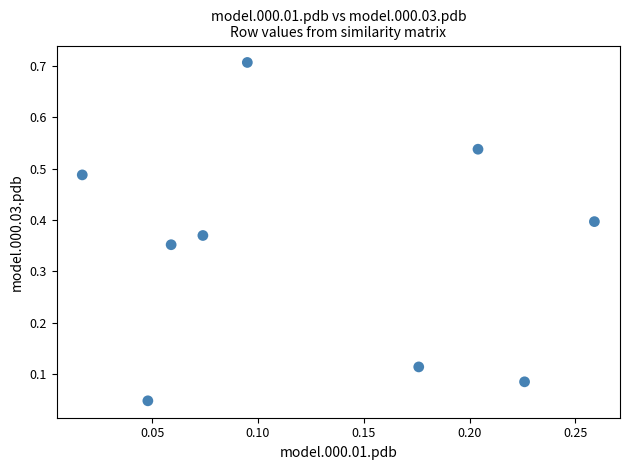

What is the range of Y values (max minus min)?

0.7